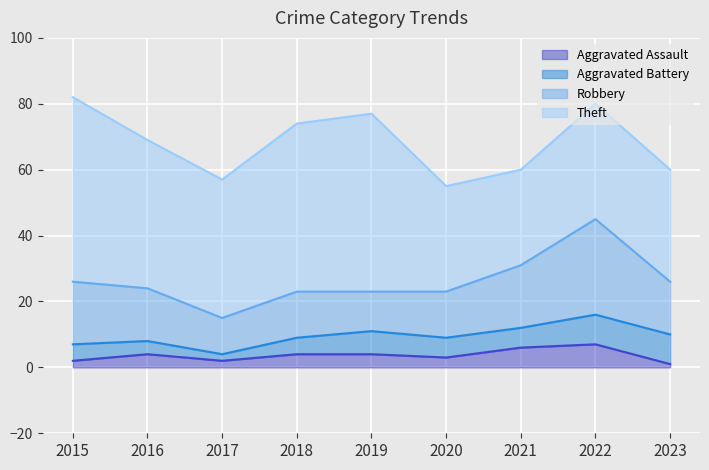

Is the value of Aggravated Battery at 2022 greater than the value of Theft at 2023?

No